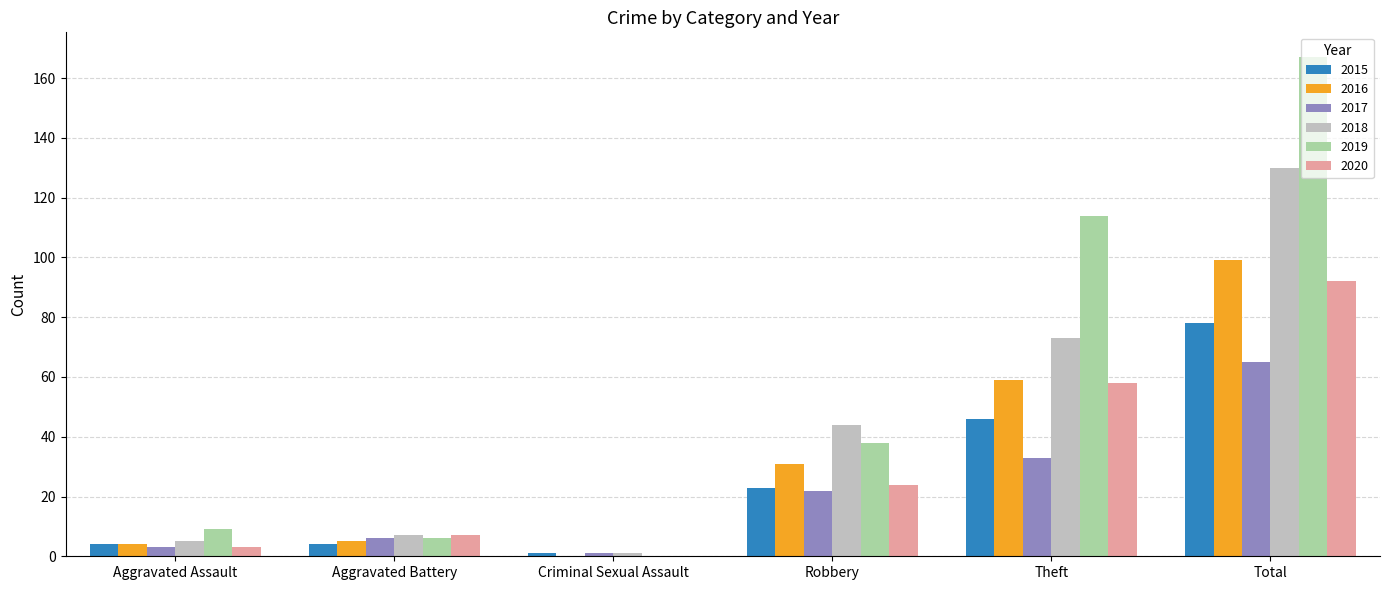

Is the value of 2019 at Theft greater than the value of 2020 at Aggravated Battery?

Yes